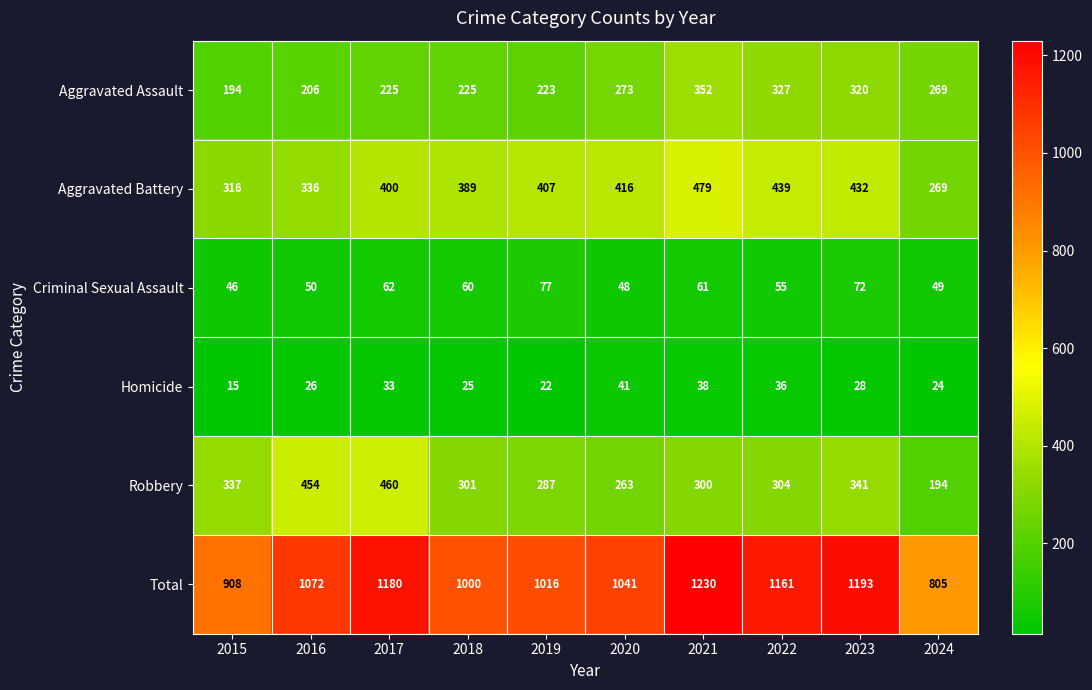

Which series has the widest spread of values?

Total